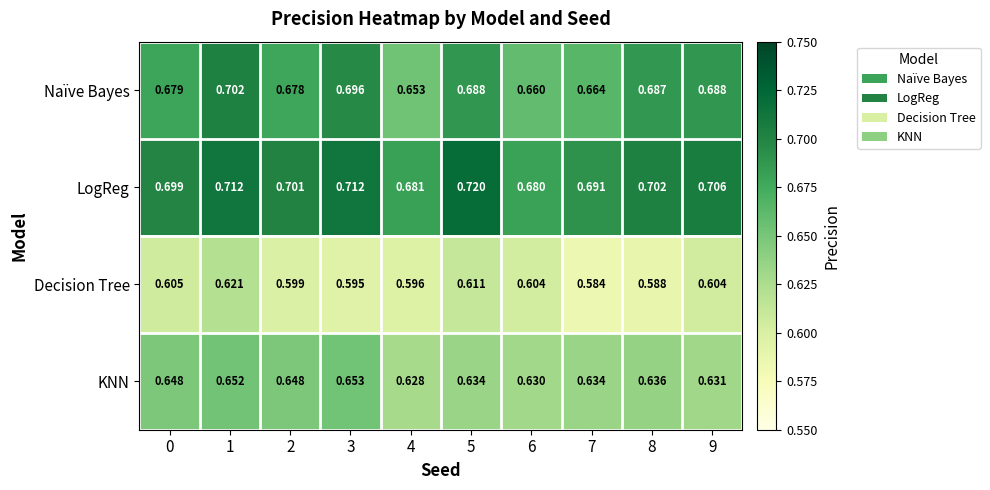

Rank the series by their average value, from highest to lowest.

LogReg, Naïve Bayes, KNN, Decision Tree